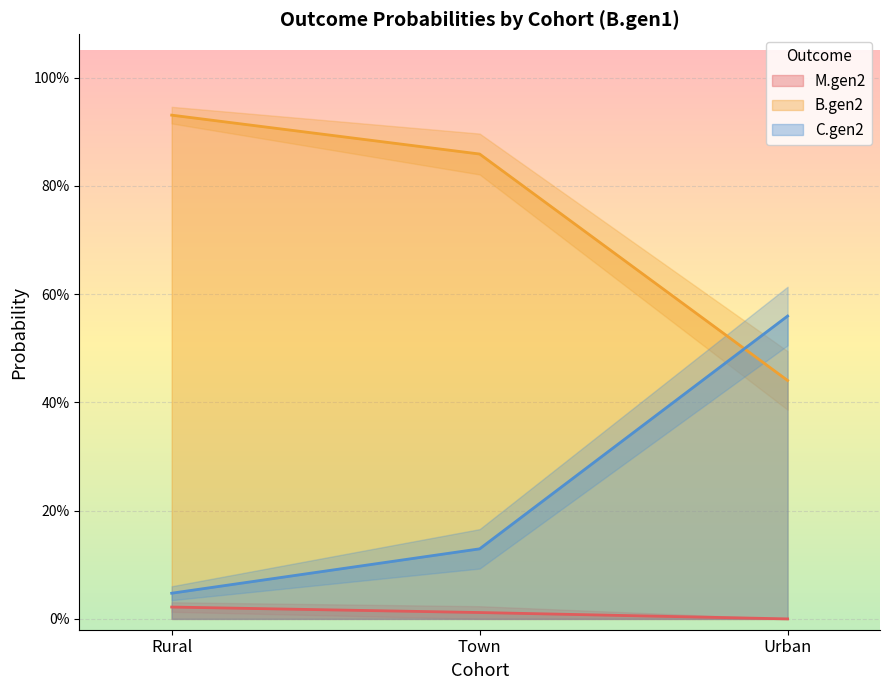

Where is C.gen2 nearest to the value 0?

Rural